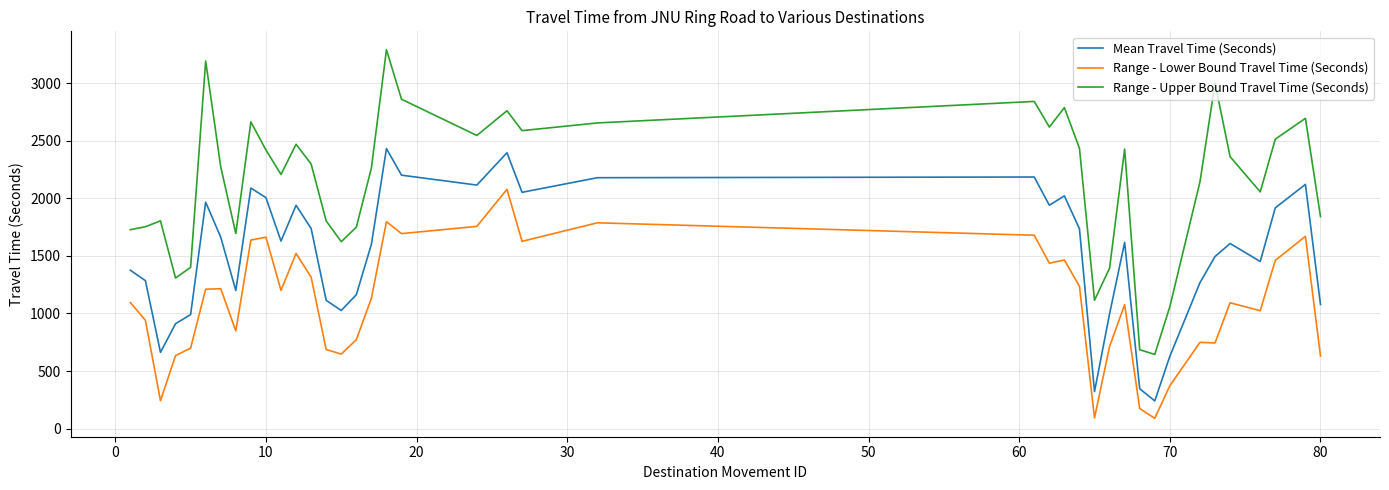

List the series in order of their overall mean, highest first.

Range - Upper Bound Travel Time (Seconds), Mean Travel Time (Seconds), Range - Lower Bound Travel Time (Seconds)